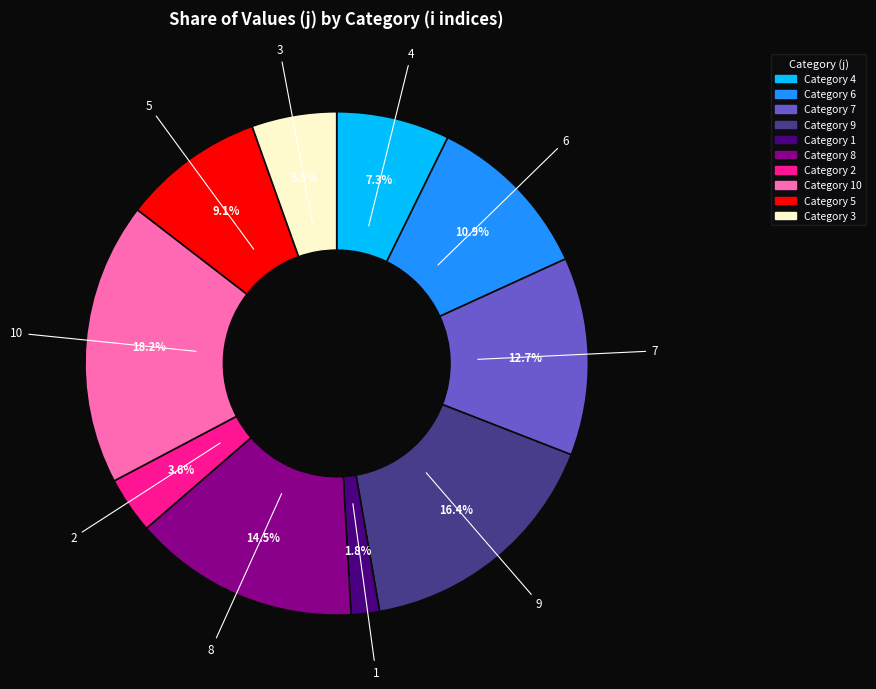

Does any single category account for the majority?

No